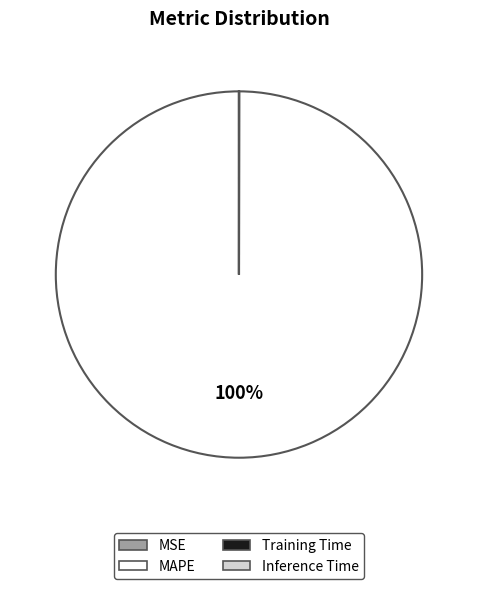

True or false: MAPE accounts for 100% of the total.

True